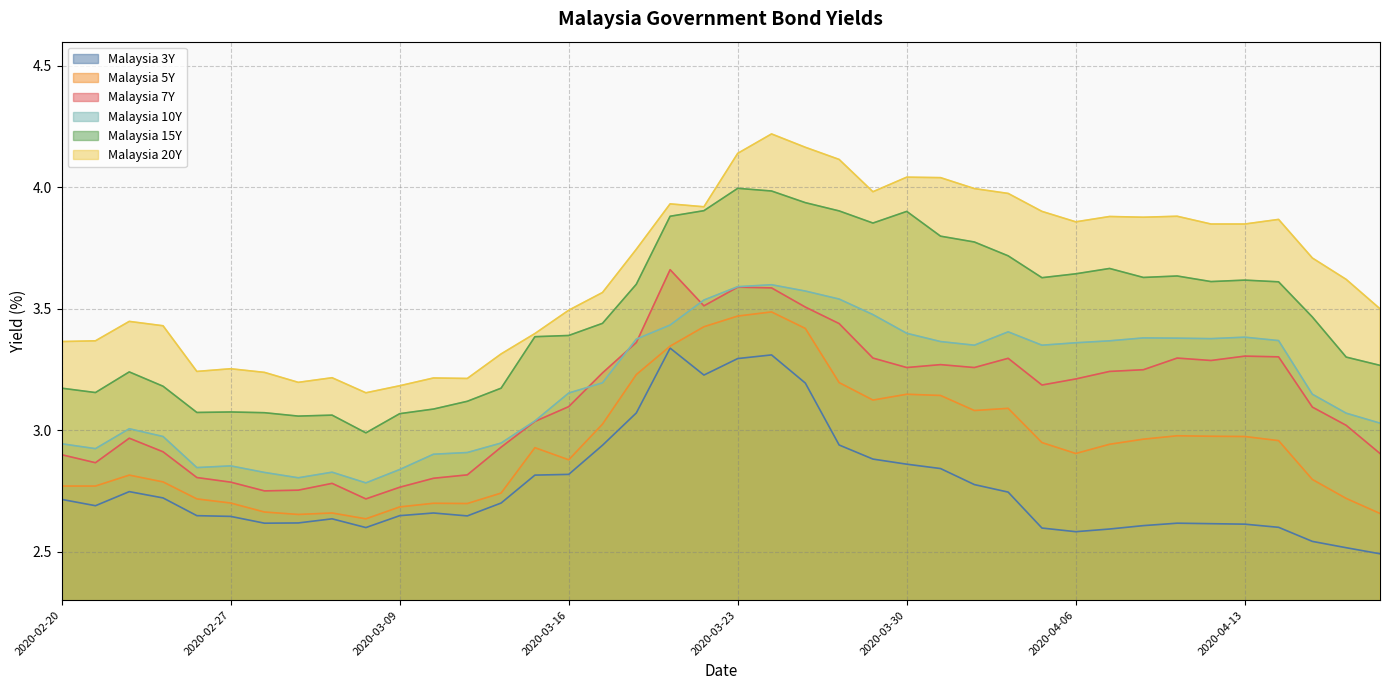

Reading left to right, extract all data points from this chart.

Malaysia 3Y: 2020-02-20=2.7	2020-02-21=2.7	2020-02-24=2.7	2020-02-25=2.7	2020-02-26=2.6	2020-02-27=2.6	2020-02-28=2.6	2020-03-02=2.6	2020-03-03=2.6	2020-03-06=2.6	2020-03-09=2.6	2020-03-10=2.7	2020-03-11=2.6	2020-03-12=2.7	2020-03-13=2.8	2020-03-16=2.8	2020-03-17=2.9	2020-03-18=3.1	2020-03-19=3.3	2020-03-20=3.2	2020-03-23=3.3	2020-03-24=3.3	2020-03-25=3.2	2020-03-26=2.9	2020-03-27=2.9	2020-03-30=2.9	2020-03-31=2.8	2020-04-01=2.8	2020-04-02=2.7	2020-04-03=2.6	2020-04-06=2.6	2020-04-07=2.6	2020-04-08=2.6	2020-04-09=2.6	2020-04-10=2.6	2020-04-13=2.6	2020-04-14=2.6	2020-04-15=2.5	2020-04-16=2.5	2020-04-17=2.5
Malaysia 5Y: 2020-02-20=2.8	2020-02-21=2.8	2020-02-24=2.8	2020-02-25=2.8	2020-02-26=2.7	2020-02-27=2.7	2020-02-28=2.7	2020-03-02=2.7	2020-03-03=2.7	2020-03-06=2.6	2020-03-09=2.7	2020-03-10=2.7	2020-03-11=2.7	2020-03-12=2.7	2020-03-13=2.9	2020-03-16=2.9	2020-03-17=3.0	2020-03-18=3.2	2020-03-19=3.3	2020-03-20=3.4	2020-03-23=3.5	2020-03-24=3.5	2020-03-25=3.4	2020-03-26=3.2	2020-03-27=3.1	2020-03-30=3.1	2020-03-31=3.1	2020-04-01=3.1	2020-04-02=3.1	2020-04-03=2.9	2020-04-06=2.9	2020-04-07=2.9	2020-04-08=3.0	2020-04-09=3.0	2020-04-10=3.0	2020-04-13=3.0	2020-04-14=3.0	2020-04-15=2.8	2020-04-16=2.7	2020-04-17=2.7
Malaysia 7Y: 2020-02-20=2.9	2020-02-21=2.9	2020-02-24=3.0	2020-02-25=2.9	2020-02-26=2.8	2020-02-27=2.8	2020-02-28=2.8	2020-03-02=2.8	2020-03-03=2.8	2020-03-06=2.7	2020-03-09=2.8	2020-03-10=2.8	2020-03-11=2.8	2020-03-12=2.9	2020-03-13=3.0	2020-03-16=3.1	2020-03-17=3.2	2020-03-18=3.4	2020-03-19=3.7	2020-03-20=3.5	2020-03-23=3.6	2020-03-24=3.6	2020-03-25=3.5	2020-03-26=3.4	2020-03-27=3.3	2020-03-30=3.3	2020-03-31=3.3	2020-04-01=3.3	2020-04-02=3.3	2020-04-03=3.2	2020-04-06=3.2	2020-04-07=3.2	2020-04-08=3.2	2020-04-09=3.3	2020-04-10=3.3	2020-04-13=3.3	2020-04-14=3.3	2020-04-15=3.1	2020-04-16=3.0	2020-04-17=2.9
Malaysia 10Y: 2020-02-20=2.9	2020-02-21=2.9	2020-02-24=3.0	2020-02-25=3.0	2020-02-26=2.8	2020-02-27=2.9	2020-02-28=2.8	2020-03-02=2.8	2020-03-03=2.8	2020-03-06=2.8	2020-03-09=2.8	2020-03-10=2.9	2020-03-11=2.9	2020-03-12=2.9	2020-03-13=3.0	2020-03-16=3.2	2020-03-17=3.2	2020-03-18=3.4	2020-03-19=3.4	2020-03-20=3.5	2020-03-23=3.6	2020-03-24=3.6	2020-03-25=3.6	2020-03-26=3.5	2020-03-27=3.5	2020-03-30=3.4	2020-03-31=3.4	2020-04-01=3.4	2020-04-02=3.4	2020-04-03=3.4	2020-04-06=3.4	2020-04-07=3.4	2020-04-08=3.4	2020-04-09=3.4	2020-04-10=3.4	2020-04-13=3.4	2020-04-14=3.4	2020-04-15=3.1	2020-04-16=3.1	2020-04-17=3.0
Malaysia 15Y: 2020-02-20=3.2	2020-02-21=3.2	2020-02-24=3.2	2020-02-25=3.2	2020-02-26=3.1	2020-02-27=3.1	2020-02-28=3.1	2020-03-02=3.1	2020-03-03=3.1	2020-03-06=3.0	2020-03-09=3.1	2020-03-10=3.1	2020-03-11=3.1	2020-03-12=3.2	2020-03-13=3.4	2020-03-16=3.4	2020-03-17=3.4	2020-03-18=3.6	2020-03-19=3.9	2020-03-20=3.9	2020-03-23=4.0	2020-03-24=4.0	2020-03-25=3.9	2020-03-26=3.9	2020-03-27=3.9	2020-03-30=3.9	2020-03-31=3.8	2020-04-01=3.8	2020-04-02=3.7	2020-04-03=3.6	2020-04-06=3.6	2020-04-07=3.7	2020-04-08=3.6	2020-04-09=3.6	2020-04-10=3.6	2020-04-13=3.6	2020-04-14=3.6	2020-04-15=3.5	2020-04-16=3.3	2020-04-17=3.3
Malaysia 20Y: 2020-02-20=3.4	2020-02-21=3.4	2020-02-24=3.4	2020-02-25=3.4	2020-02-26=3.2	2020-02-27=3.3	2020-02-28=3.2	2020-03-02=3.2	2020-03-03=3.2	2020-03-06=3.2	2020-03-09=3.2	2020-03-10=3.2	2020-03-11=3.2	2020-03-12=3.3	2020-03-13=3.4	2020-03-16=3.5	2020-03-17=3.6	2020-03-18=3.7	2020-03-19=3.9	2020-03-20=3.9	2020-03-23=4.1	2020-03-24=4.2	2020-03-25=4.2	2020-03-26=4.1	2020-03-27=4.0	2020-03-30=4.0	2020-03-31=4.0	2020-04-01=4.0	2020-04-02=4.0	2020-04-03=3.9	2020-04-06=3.9	2020-04-07=3.9	2020-04-08=3.9	2020-04-09=3.9	2020-04-10=3.8	2020-04-13=3.8	2020-04-14=3.9	2020-04-15=3.7	2020-04-16=3.6	2020-04-17=3.5